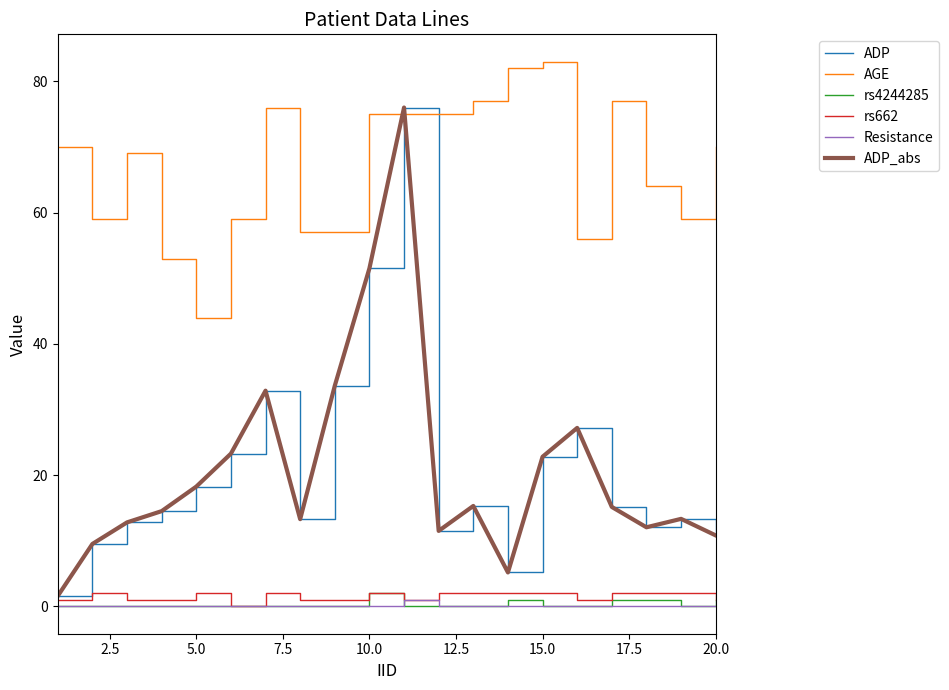

Does the chart have visible grid lines?

No